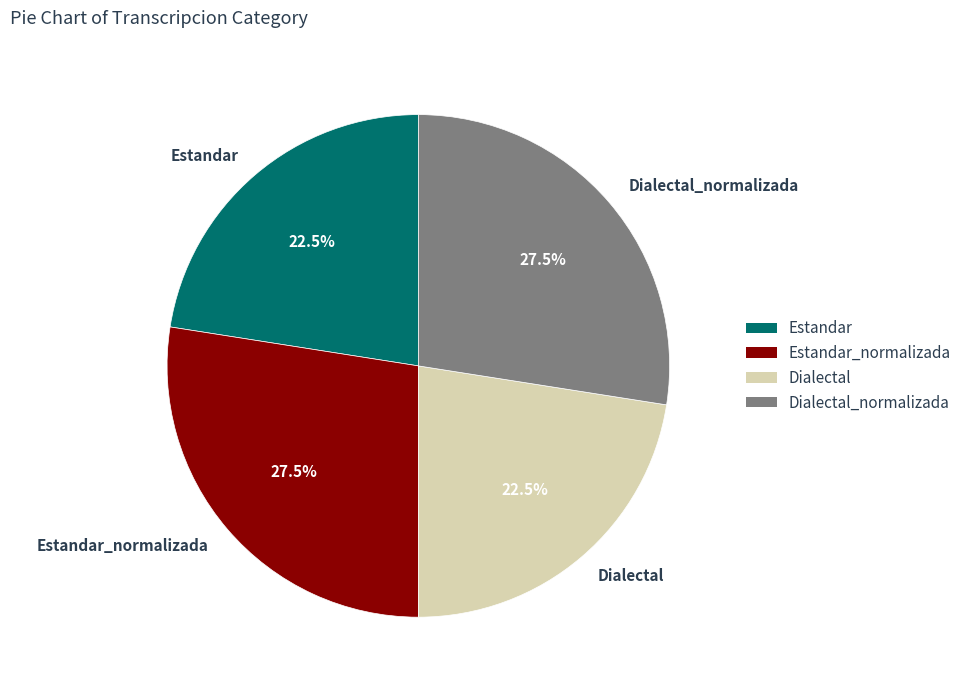

Is Estandar_normalizada the majority of the pie?

No